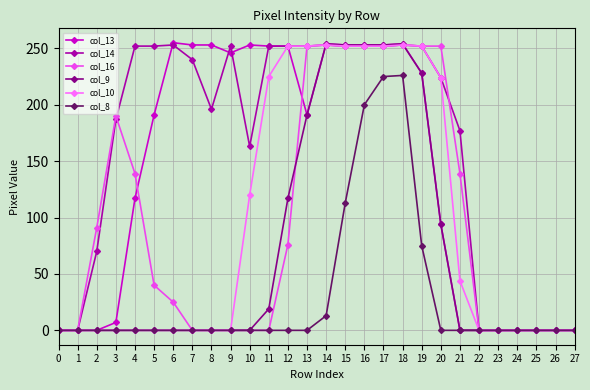

What is the total value across all series at 14?

1280